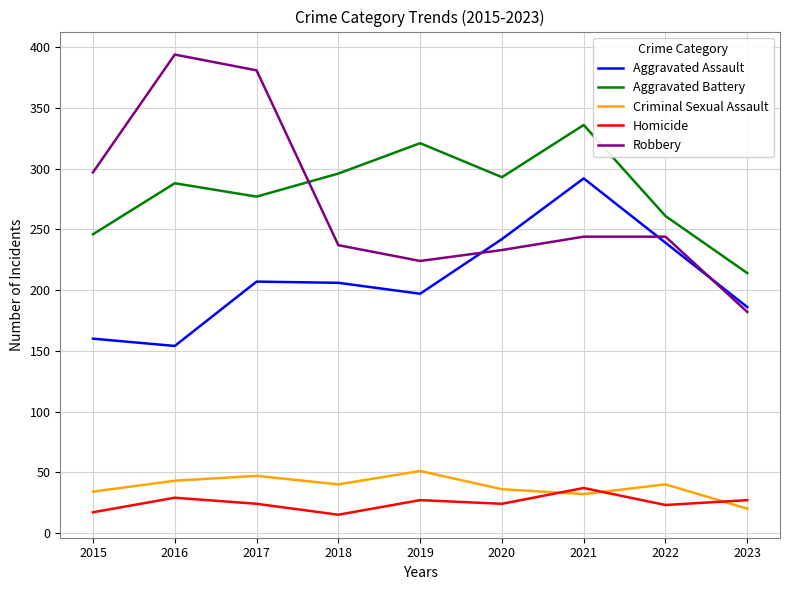

Read the Robbery value at 2016.

394